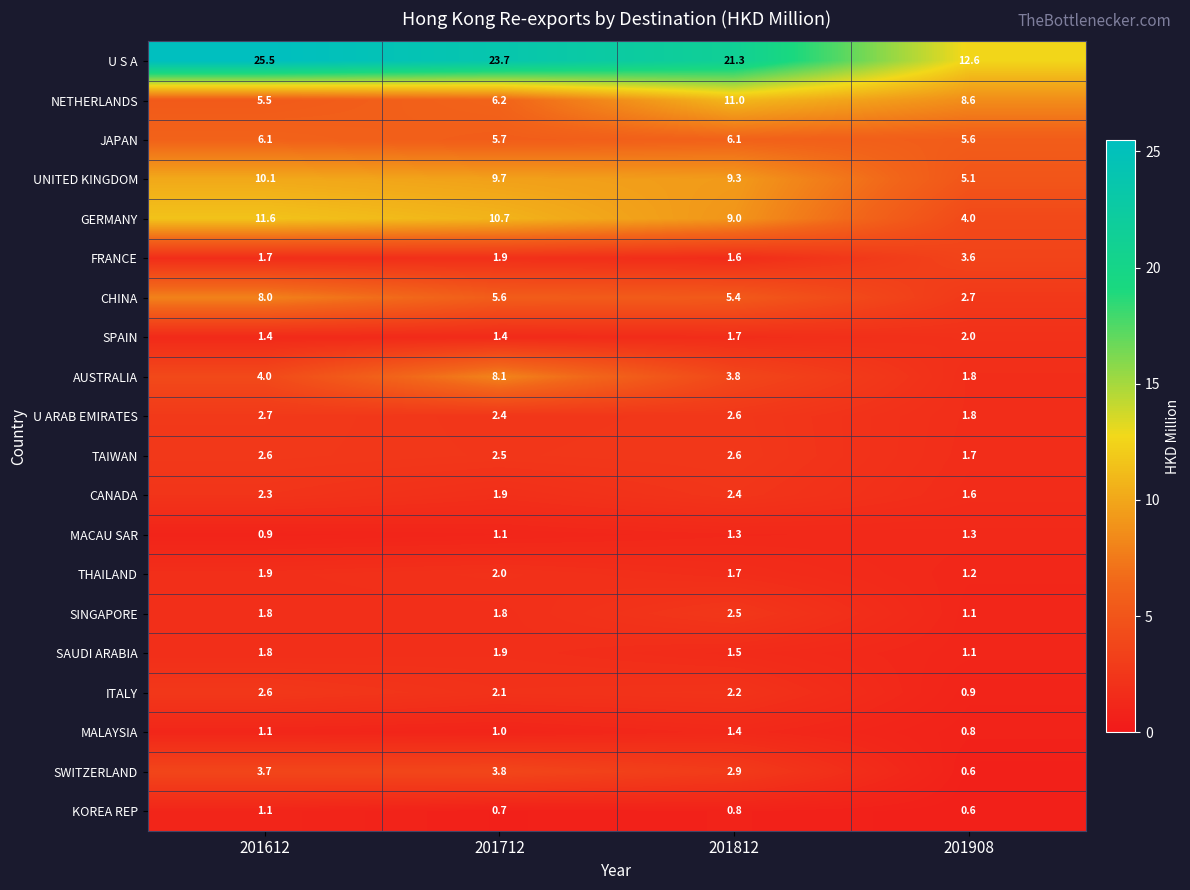

The FRANCE series shows 3.6 at 201908. True or false?

True